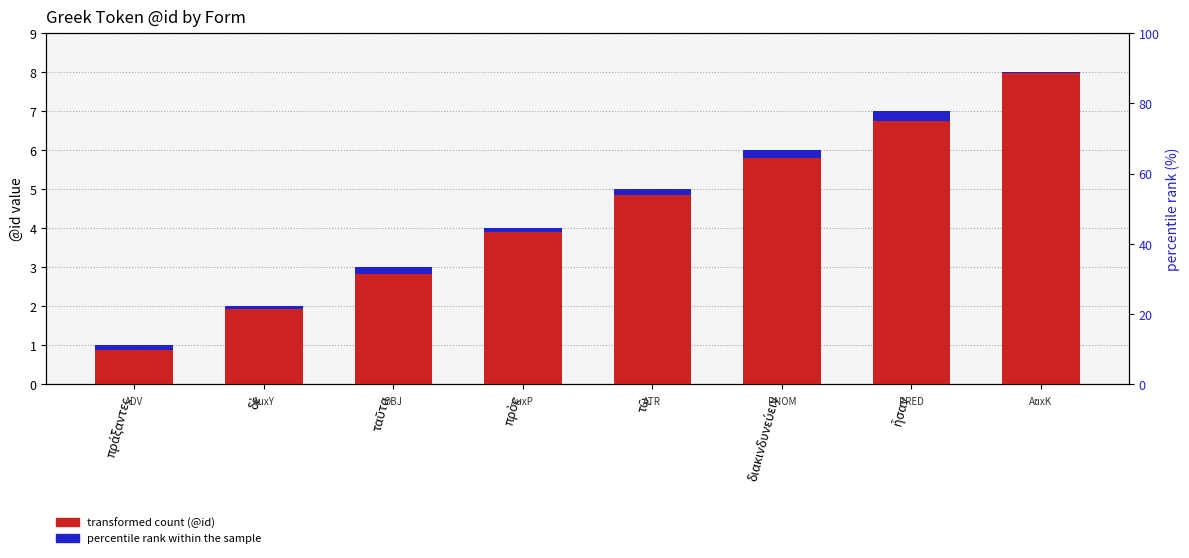

Approximately how many times larger is the value at πρὸς compared to διακινδυνεύειν?

0.7